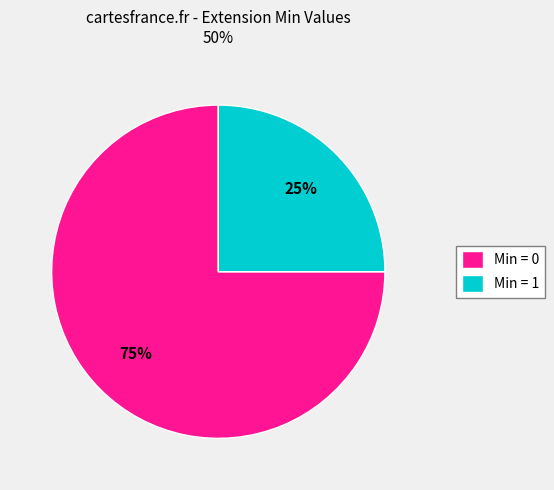

Which slice is the largest?

Min = 0